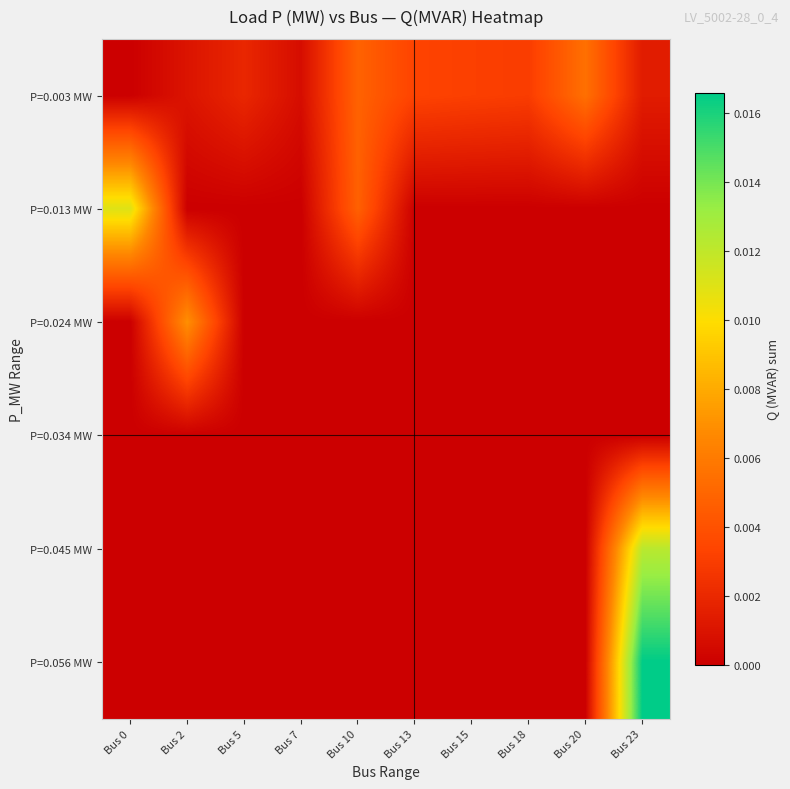

Rank the series at Bus 13 from lowest to highest value.

P=0.013 MW, P=0.024 MW, P=0.034 MW, P=0.045 MW, P=0.056 MW, P=0.003 MW